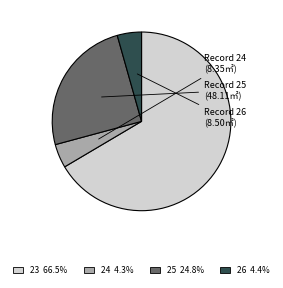

Does any single category account for the majority?

Yes